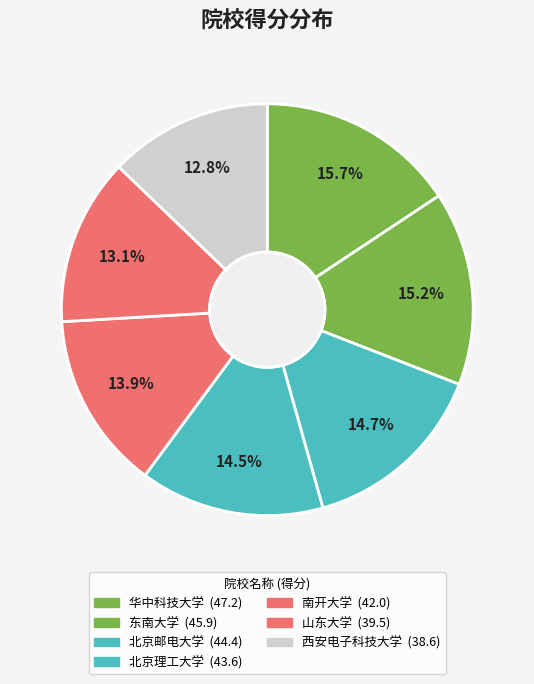

What is the total percentage of 南开大学 and 西安电子科技大学?

26.8%